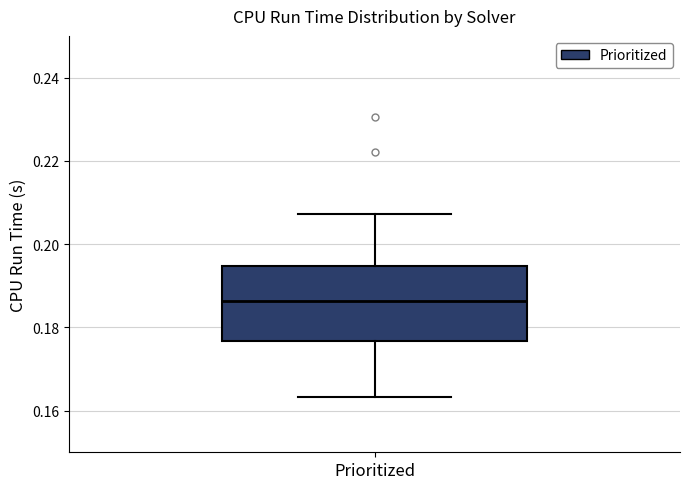

Transcribe this box plot: give where the median line is, the range the box spans, and where the two whiskers end, as read against the y-axis. The values are not printed on the chart, so give them approximately, as read against the axis.

median 0.186, box 0.176 to 0.194, whiskers 0.164 to 0.208